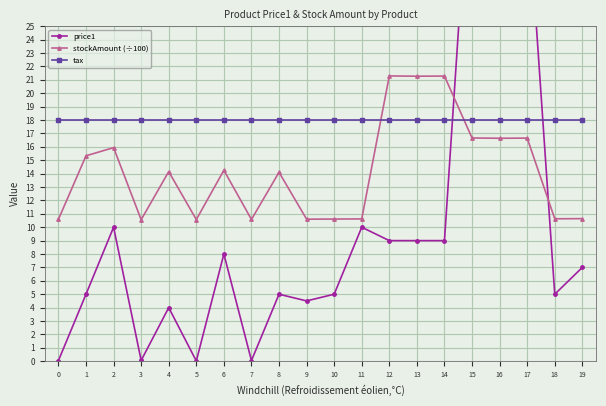

What is the difference between the stockAmount (÷100) values at 4 and 16?

2.5